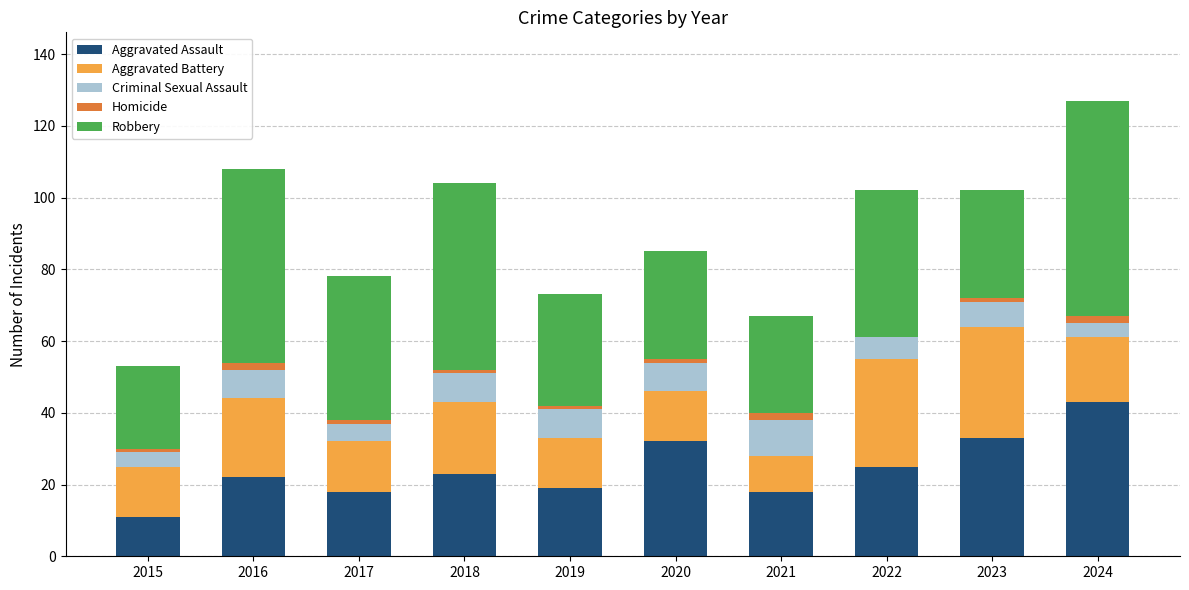

True or false: Aggravated Assault has a value of 74 at 2024.

False